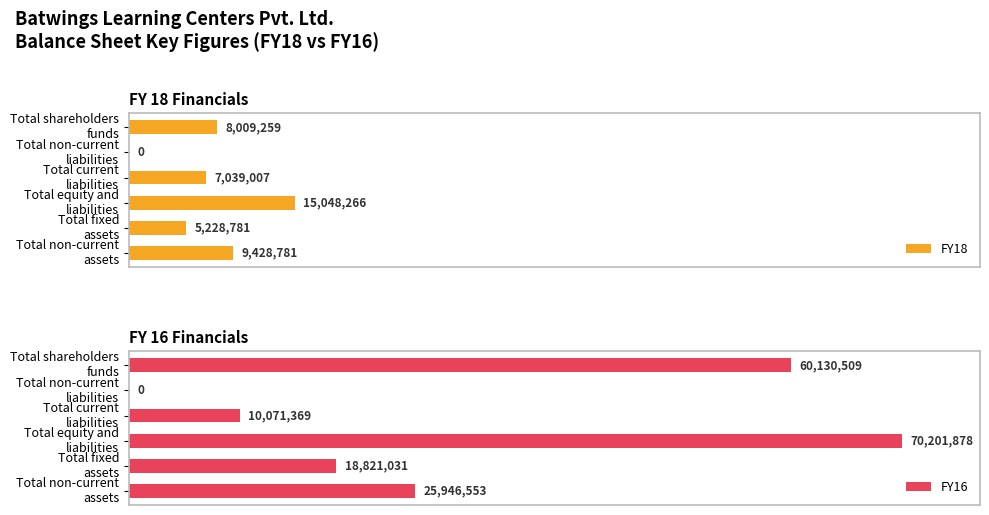

List the labels in order of FY18 value, smallest first.

Total non-current liabilities, Total fixed assets, Total current liabilities, Total shareholders funds, Total non-current assets, Total equity and liabilities